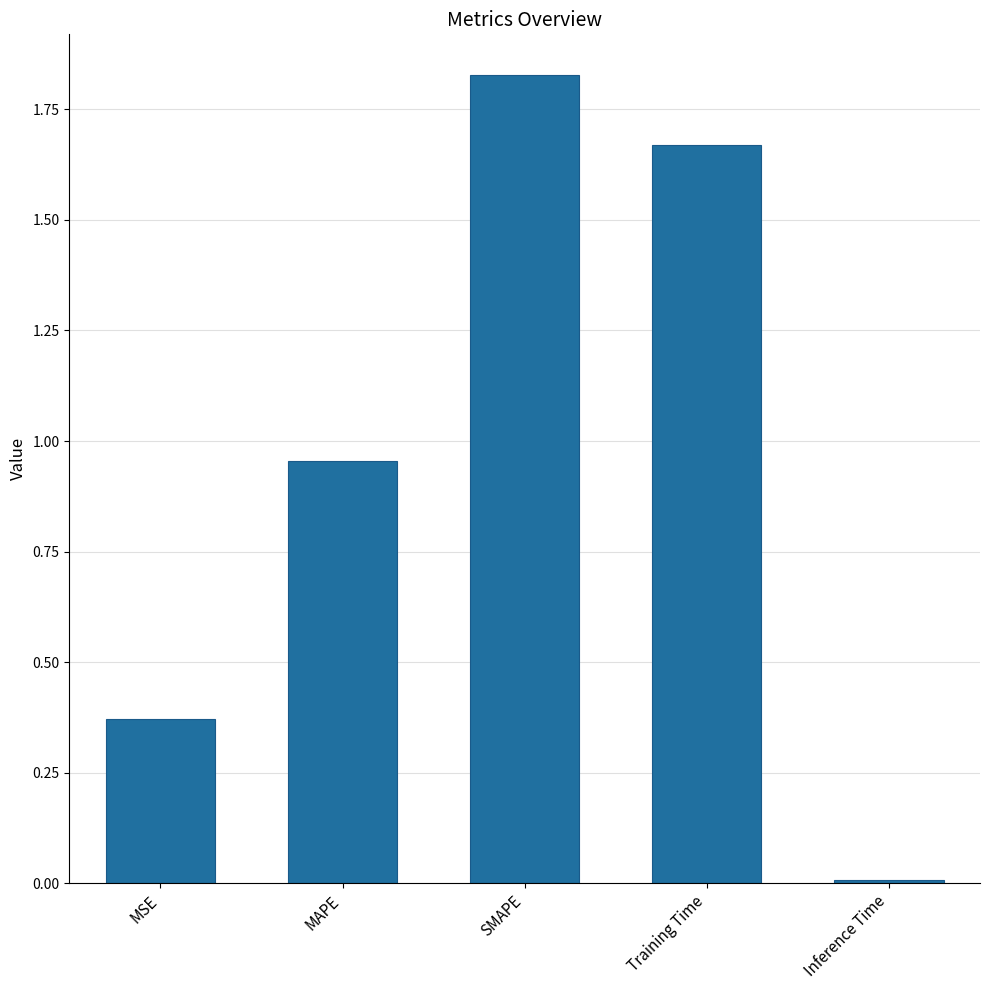

What is the sum of the values at MAPE and MSE?

1.3